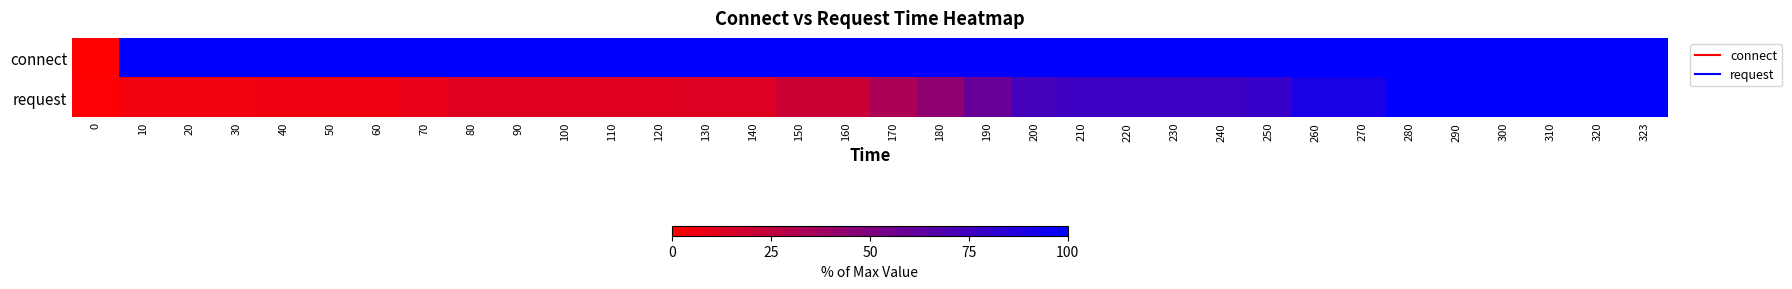

Count the number of categories in the chart.

34